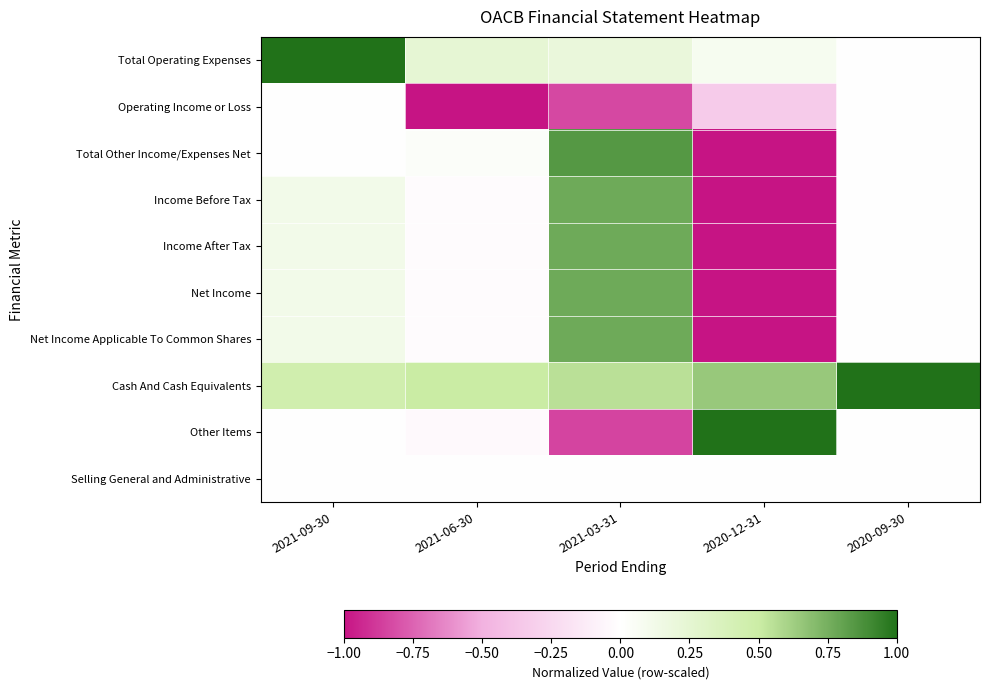

Reading right to left, extract all data points from this chart.

Total Operating Expenses: 2020-09-30=0.0	2020-12-31=0.1	2021-03-31=0.2	2021-06-30=0.2	2021-09-30=1.0
Operating Income or Loss: 2020-09-30=0.0	2020-12-31=-0.3	2021-03-31=-0.8	2021-06-30=-1.0	2021-09-30=0.0
Total Other Income/Expenses Net: 2020-09-30=0.0	2020-12-31=-1.0	2021-03-31=0.8	2021-06-30=0.0	2021-09-30=0.0
Income Before Tax: 2020-09-30=0.0	2020-12-31=-1.0	2021-03-31=0.8	2021-06-30=-0.0	2021-09-30=0.1
Income After Tax: 2020-09-30=0.0	2020-12-31=-1.0	2021-03-31=0.8	2021-06-30=-0.0	2021-09-30=0.1
Net Income: 2020-09-30=0.0	2020-12-31=-1.0	2021-03-31=0.8	2021-06-30=-0.0	2021-09-30=0.1
Net Income Applicable To Common Shares: 2020-09-30=0.0	2020-12-31=-1.0	2021-03-31=0.8	2021-06-30=-0.0	2021-09-30=0.1
Cash And Cash Equivalents: 2020-09-30=1.0	2020-12-31=0.7	2021-03-31=0.6	2021-06-30=0.5	2021-09-30=0.5
Other Items: 2020-09-30=0.0	2020-12-31=1.0	2021-03-31=-0.8	2021-06-30=-0.0	2021-09-30=0.0
Selling General and Administrative: 2020-09-30=0.0	2020-12-31=0.0	2021-03-31=0.0	2021-06-30=0.0	2021-09-30=0.0